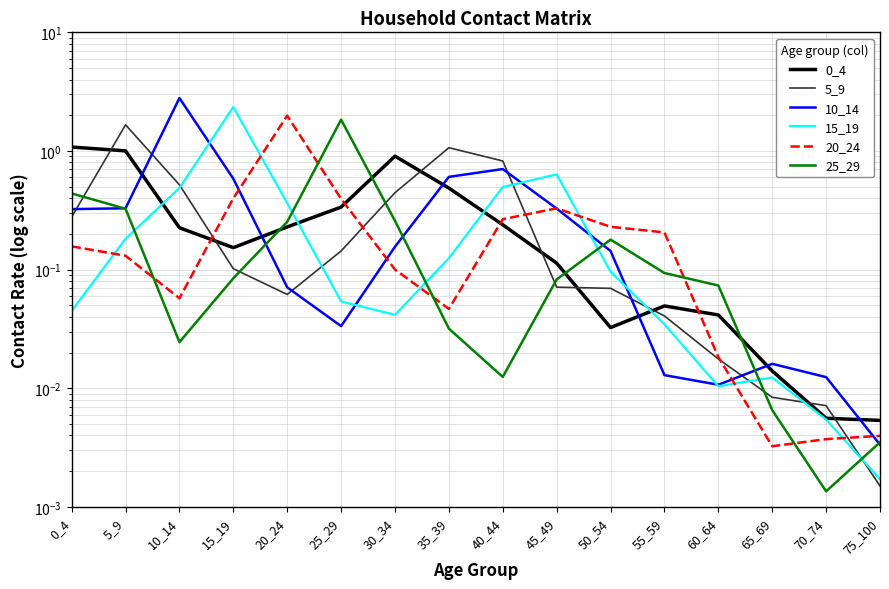

At which category does 0_4 reach its first local peak?

30_34